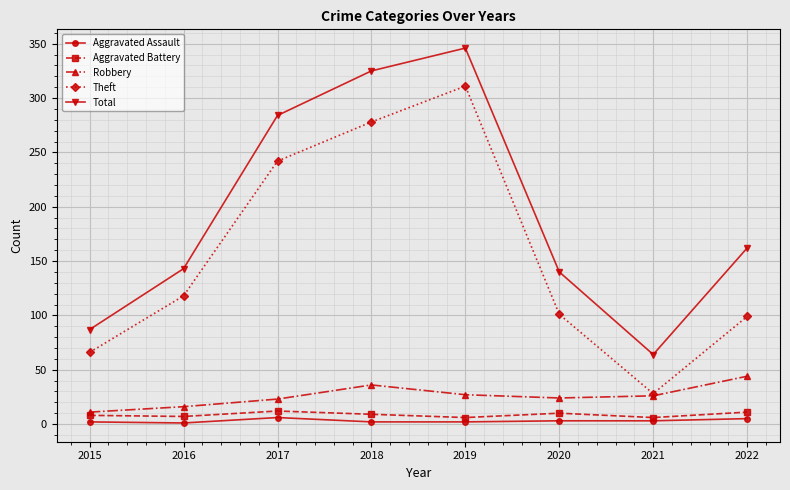

Where is Theft nearest to the value 169?

2016